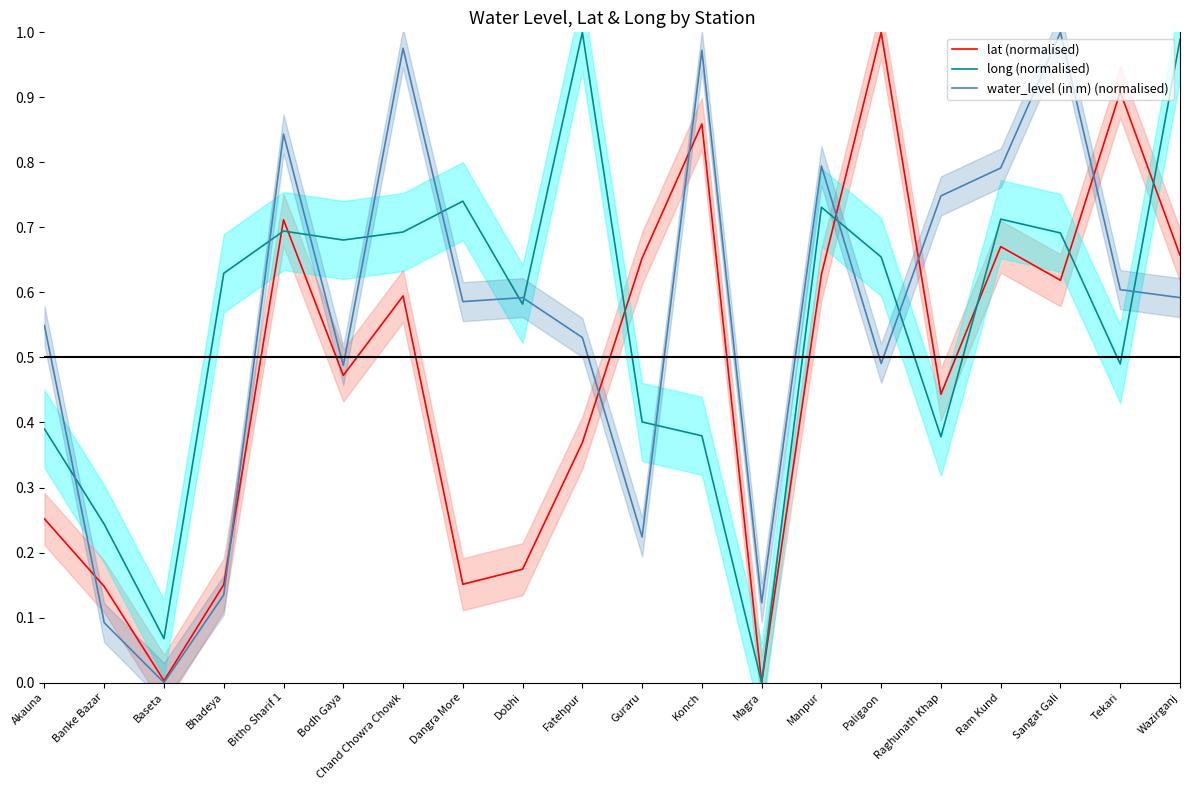

What is the label of the 1st point from the right?

Wazirganj